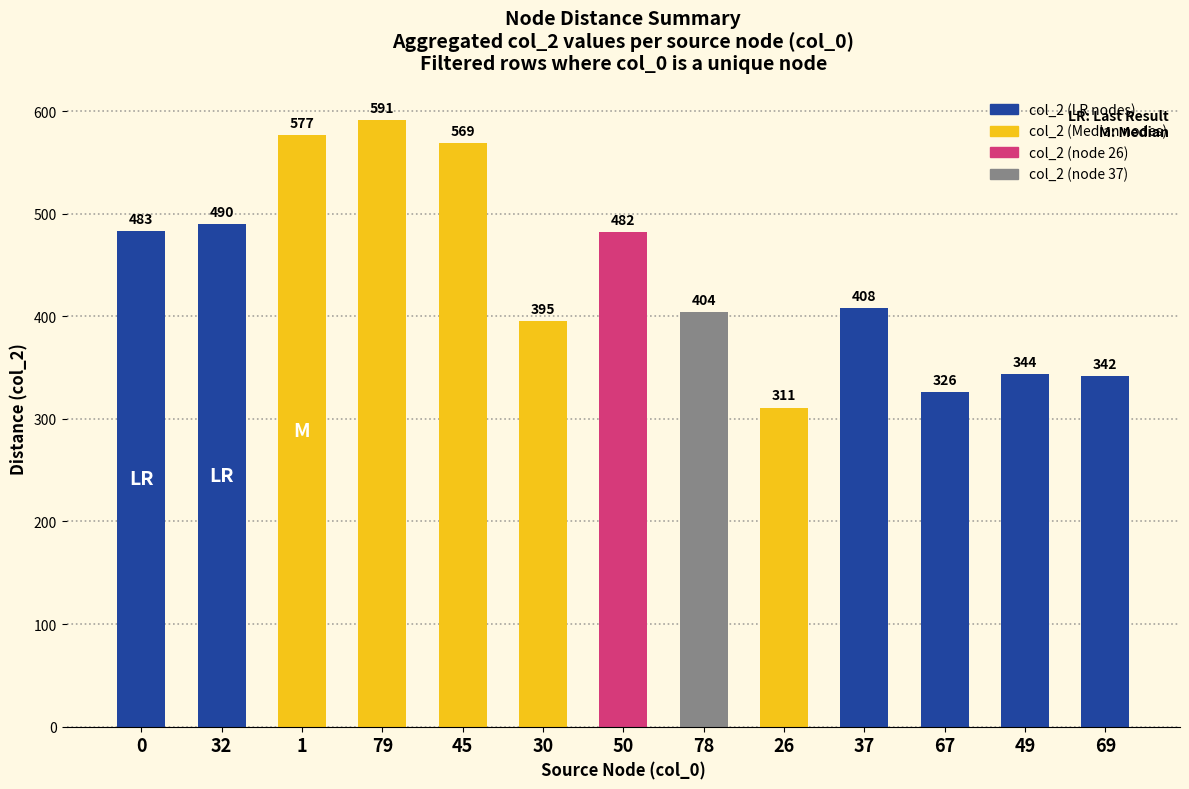

What position from the left is 1?

3